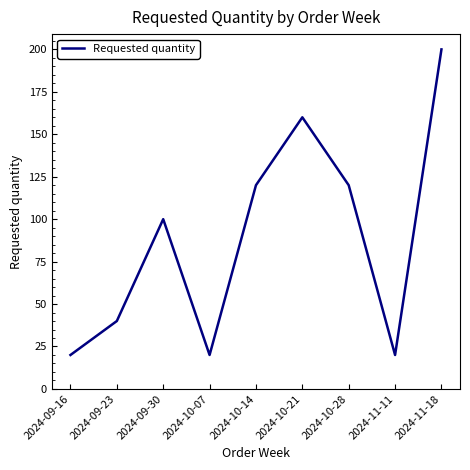

What is the minimum value shown in the chart?

20